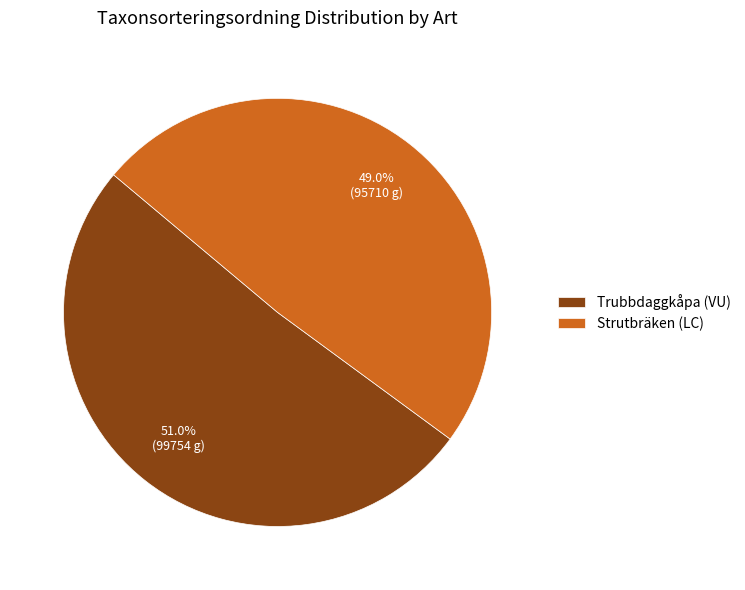

How many segments does this pie chart have?

2